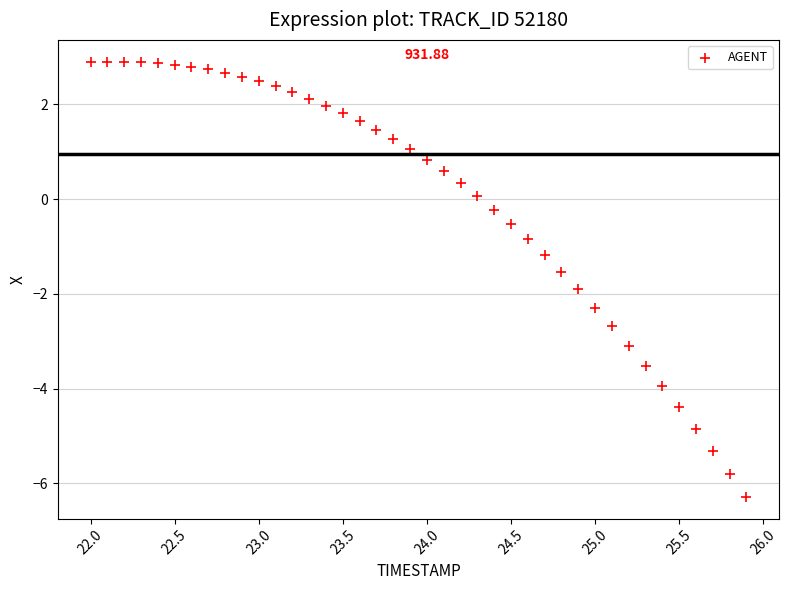

What is the range of X values (max minus min)?

3.9